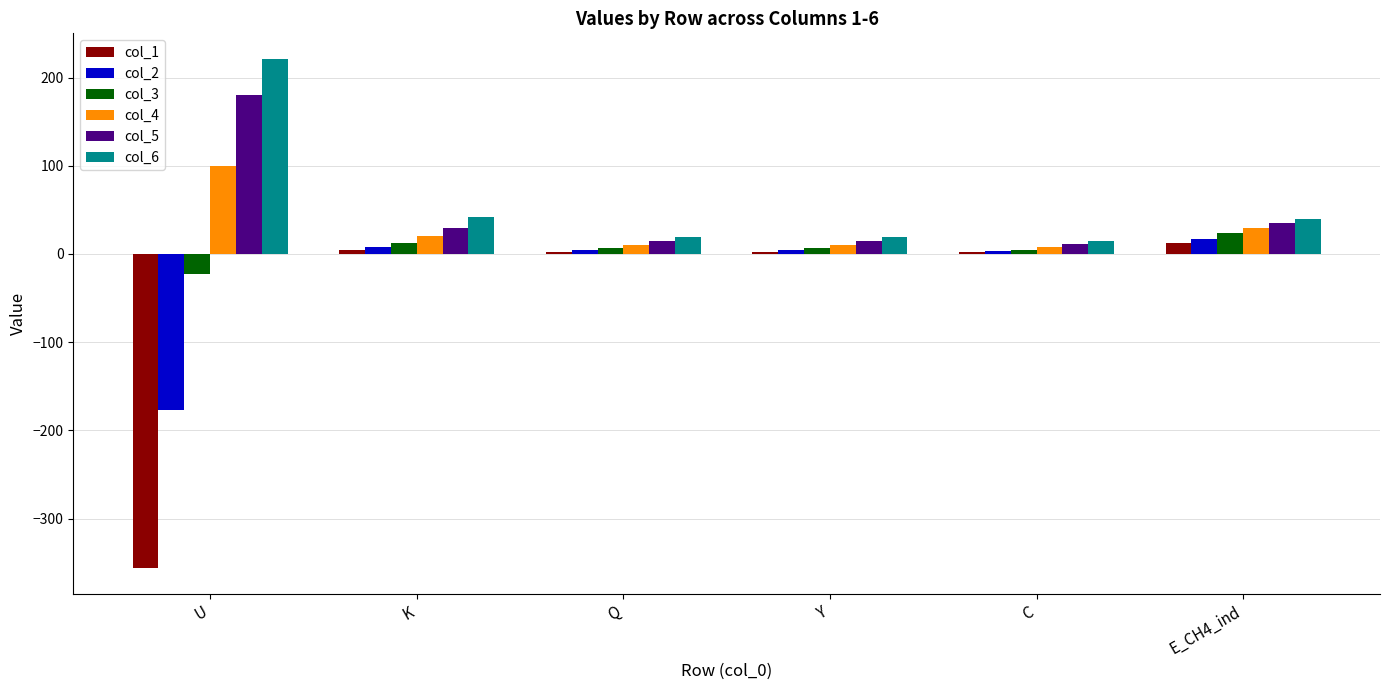

How many groups of bars are there?

6